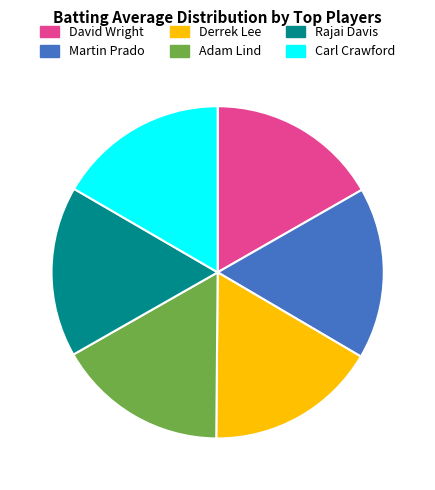

Is Adam Lind the majority of the pie?

No